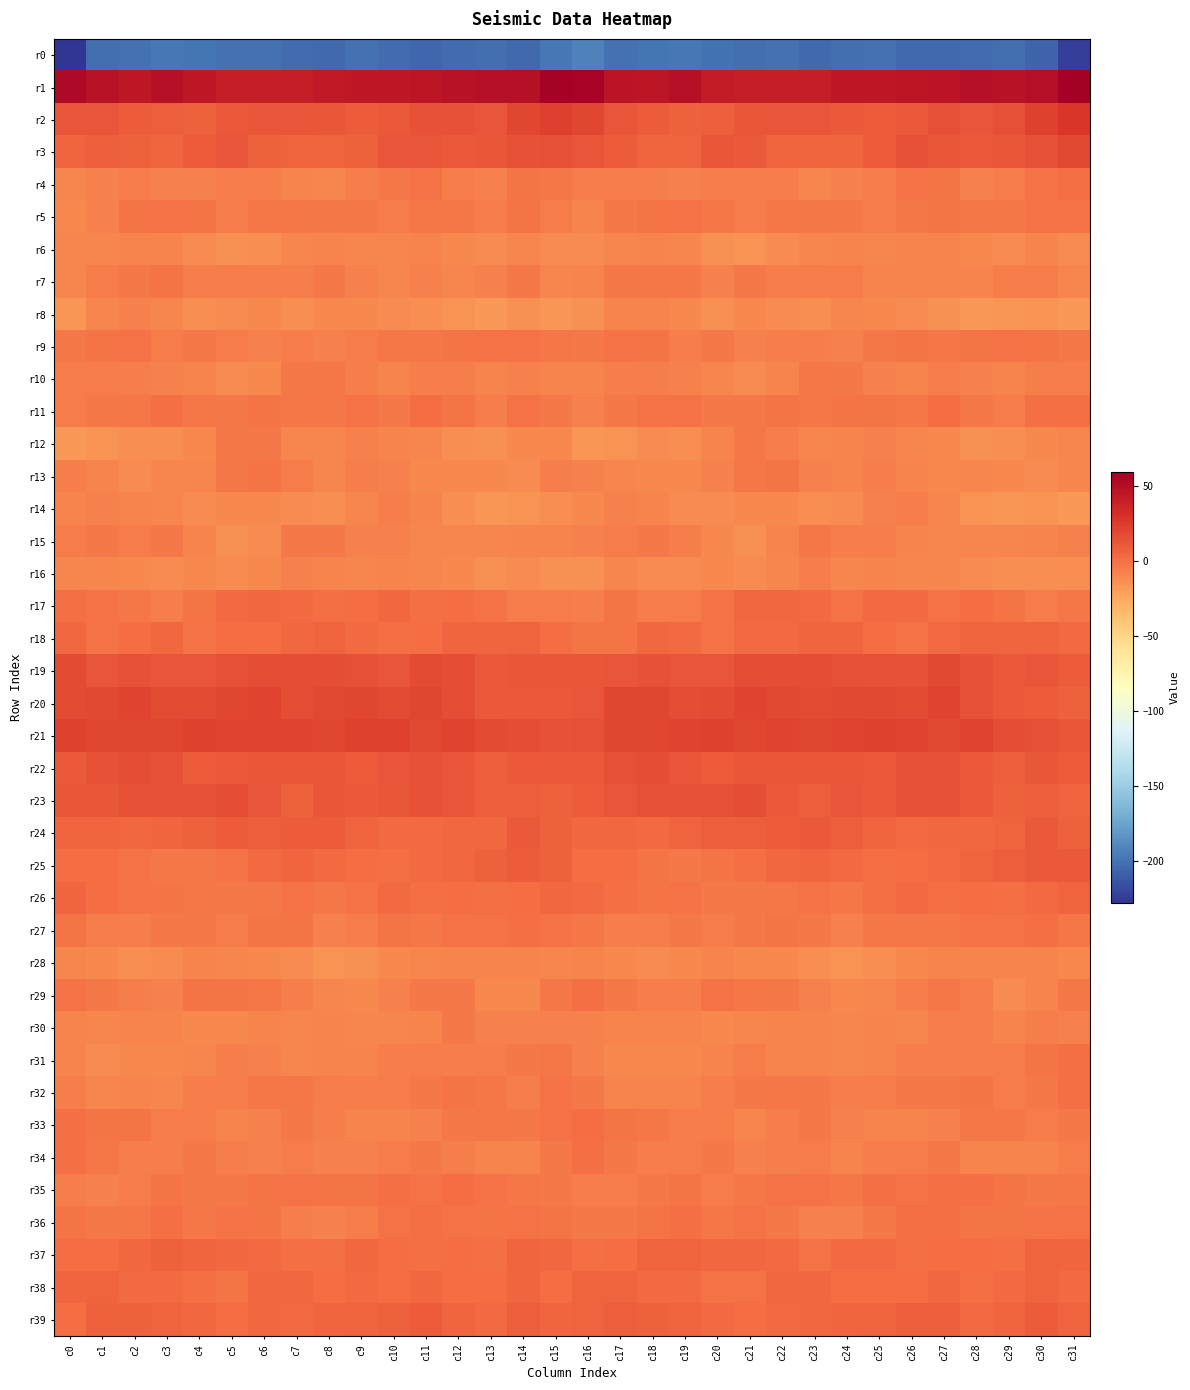

Which has a higher value, c23 or c9?

c9